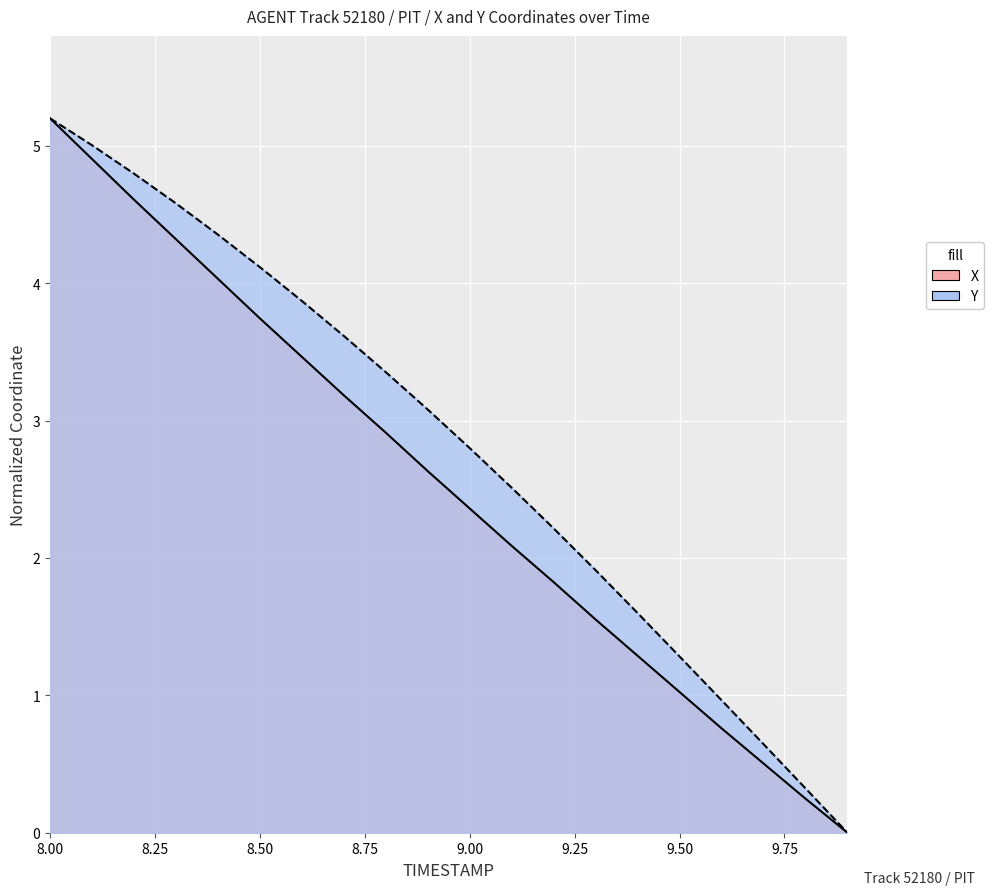

Which series has the largest range (max minus min)?

X